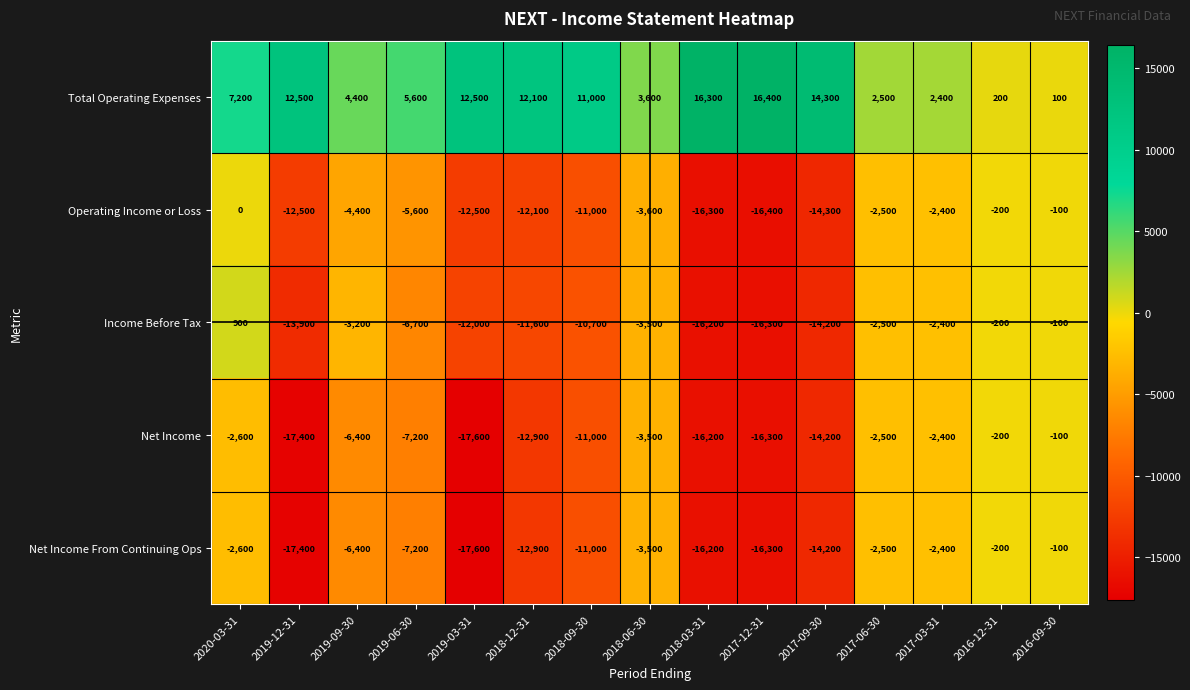

Which category has the highest value across all series?

2017-12-31